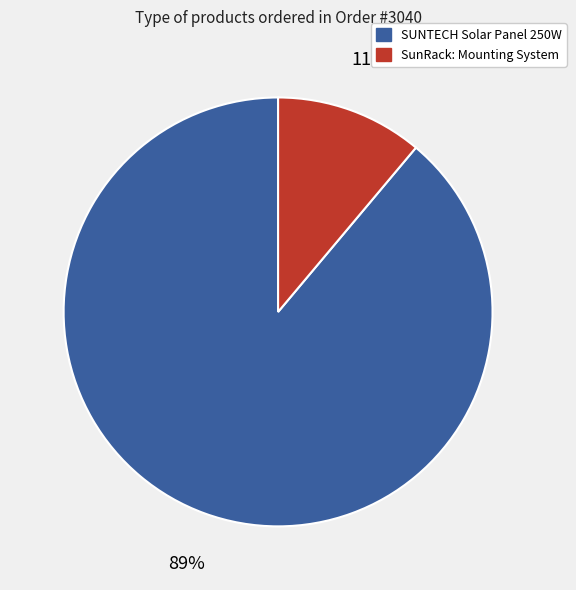

What is the largest slice in the pie chart?

SUNTECH Solar Panel 250W